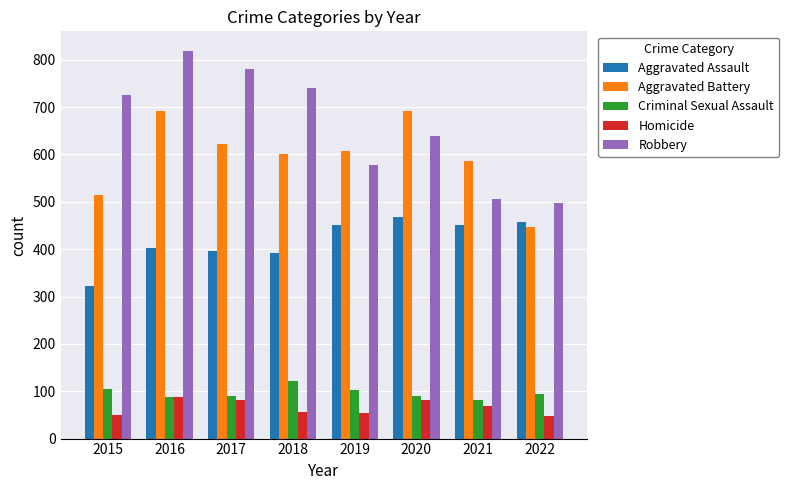

How many data points in Aggravated Battery are less than 608?

4